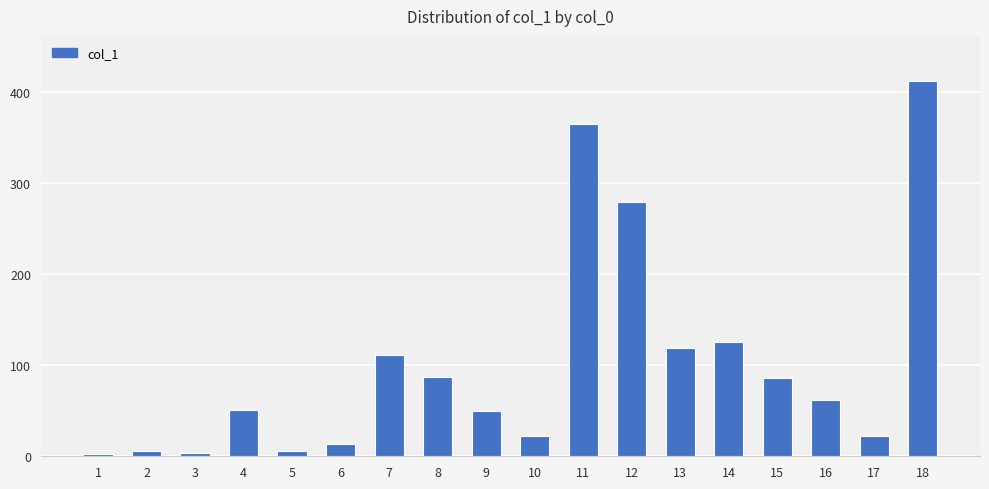

True or false: the data shows 85.9 at 15.

True